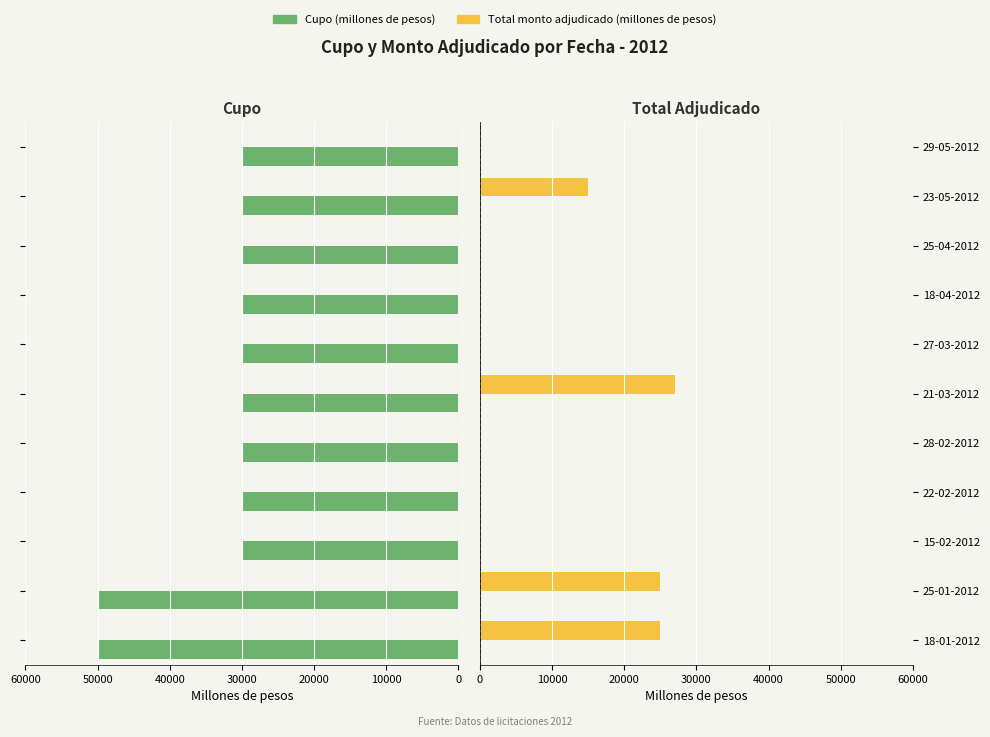

What are all the series names shown in the legend?

Cupo (millones de pesos), Total monto adjudicado (millones de pesos)